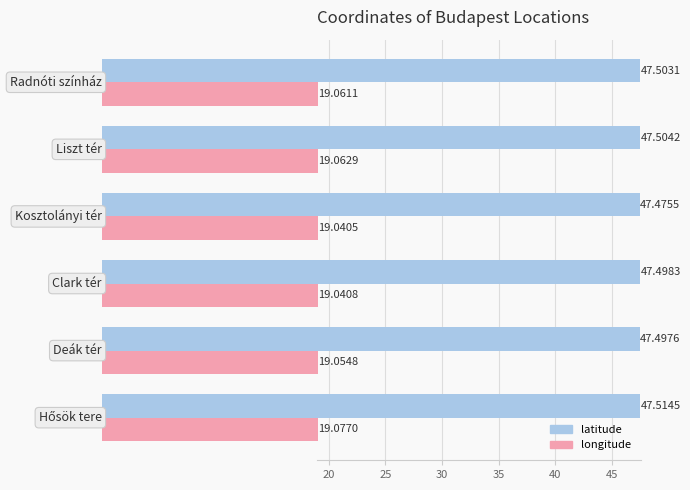

List the series in order of their overall mean, highest first.

latitude, longitude